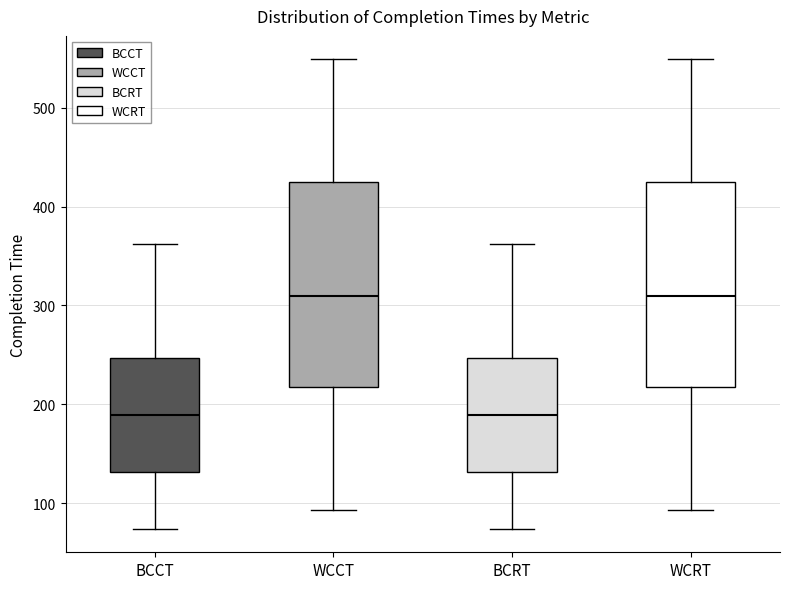

Reading left to right, read every box against the y-axis: the position of its median line, the range the box covers, and the ends of its whiskers. The values are not printed on the chart, so give them approximately, as read against the axis.

BCCT: median 190, box 130 to 250, whiskers 70 to 360
WCCT: median 310, box 220 to 430, whiskers 90 to 550
BCRT: median 190, box 130 to 250, whiskers 70 to 360
WCRT: median 310, box 220 to 430, whiskers 90 to 550